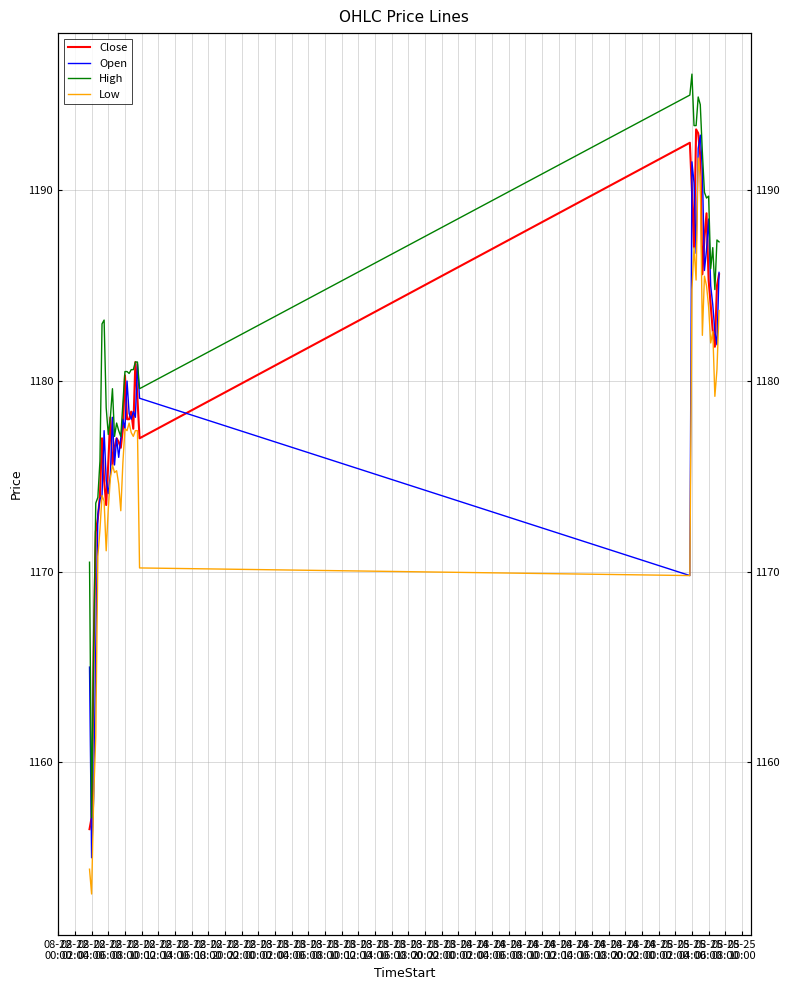

True or false: Open has a value of 728.2 at 08-22 04:00.

False